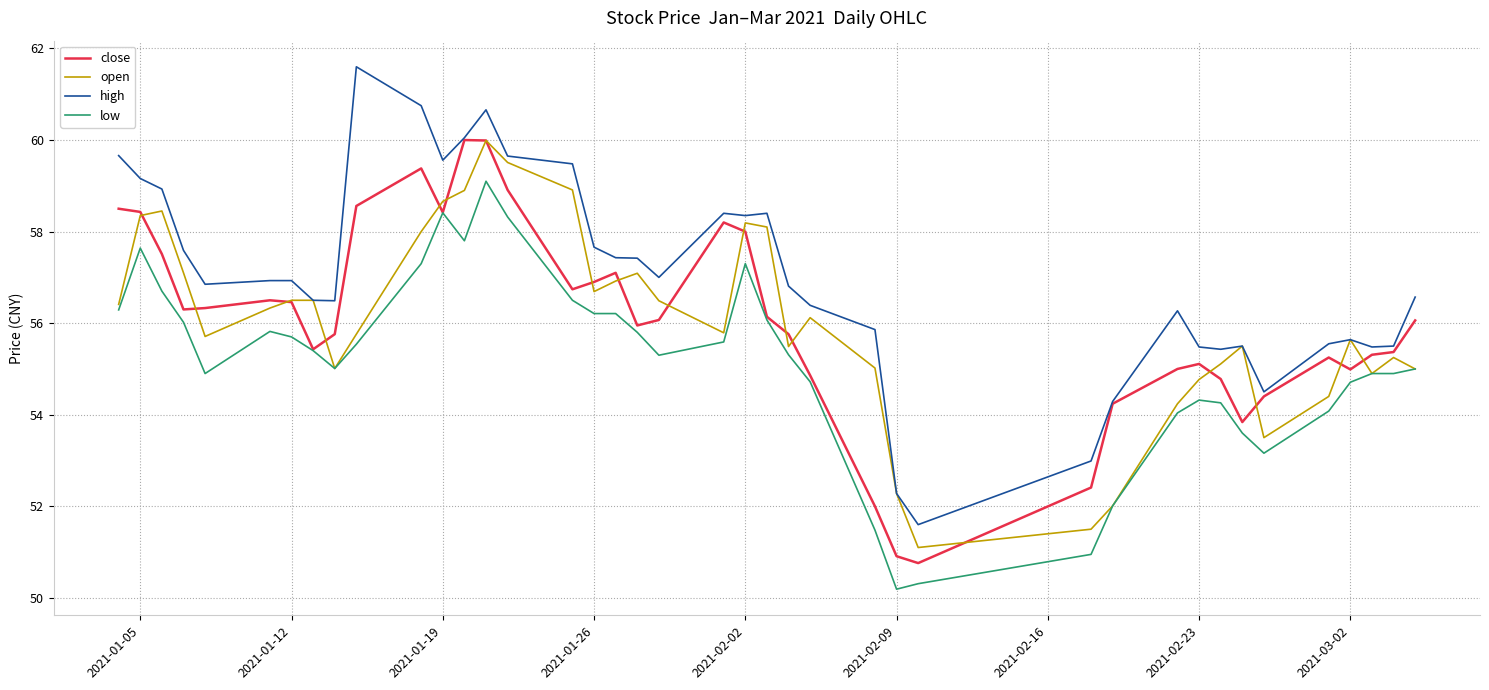

Which series has the largest range (max minus min)?

high